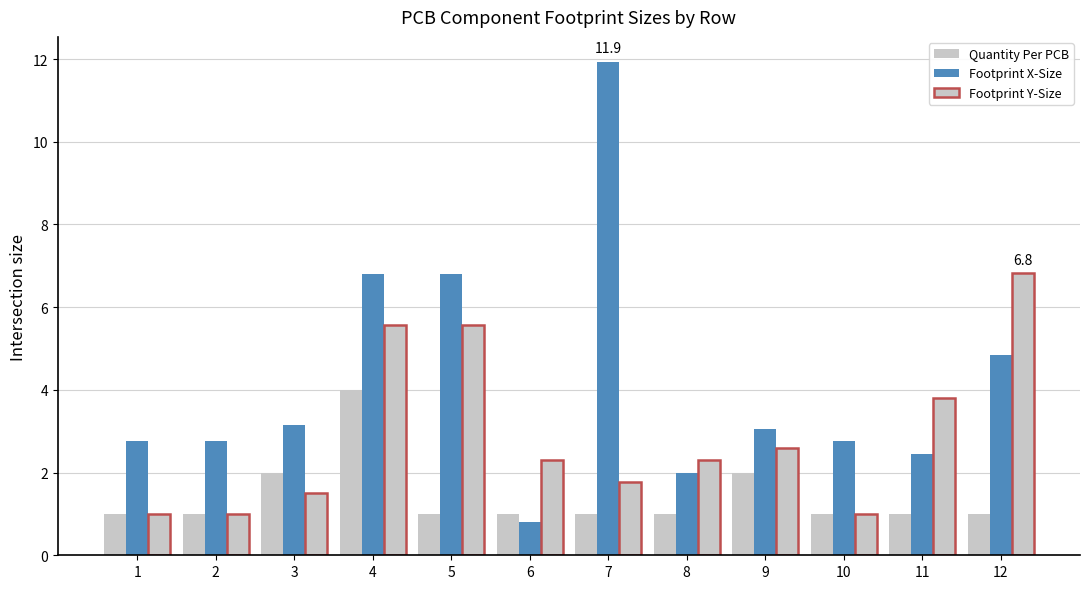

What is the minimum value shown in the chart?

0.8